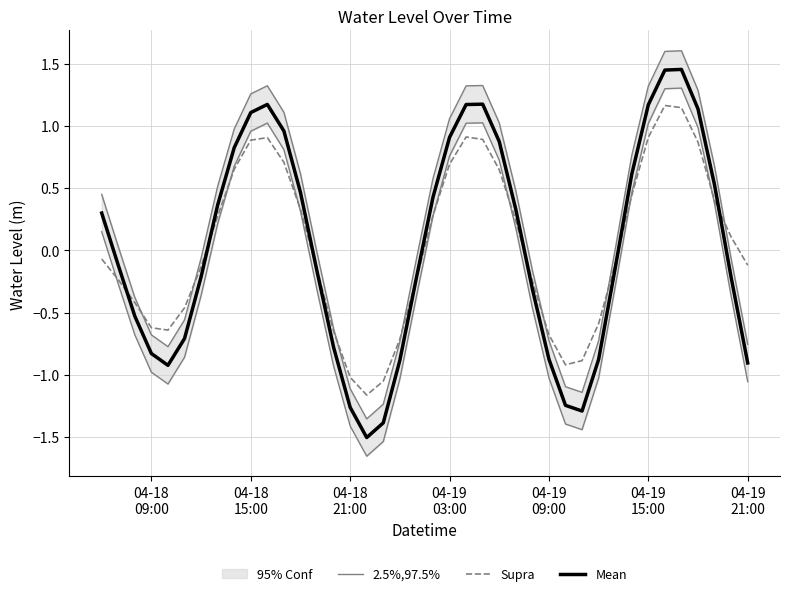

True or false: 2.5%,97.5% has more than 0 points higher than both neighbors.

True